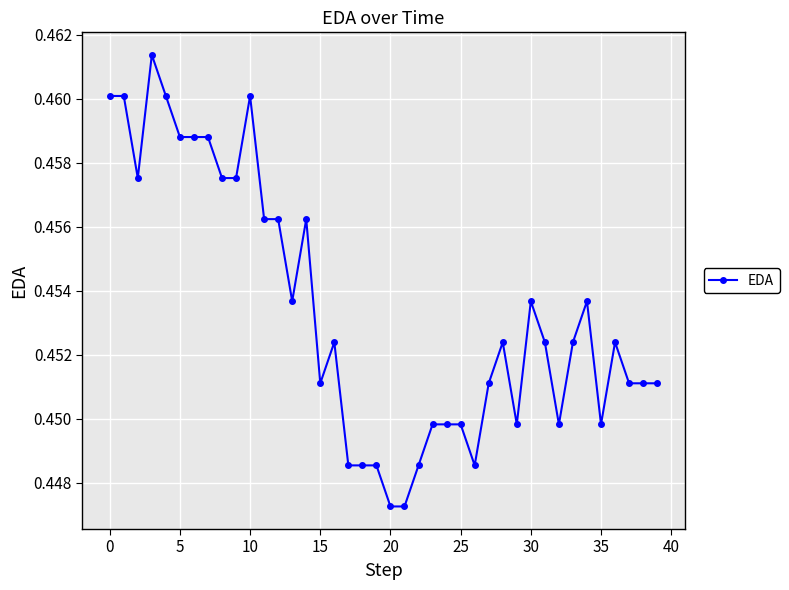

True or false: there are more than 1 points higher than both neighbors.

True